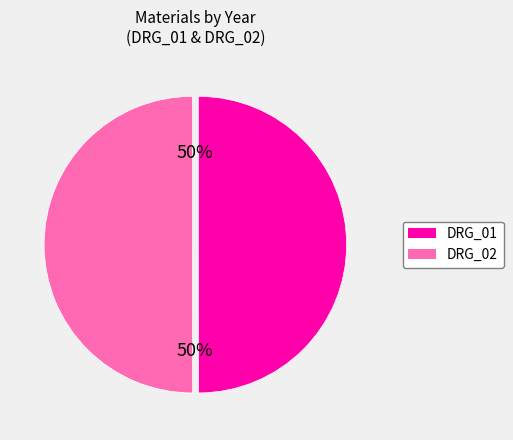

What is the ratio of the value at DRG_01 to the value at DRG_02?

1.0